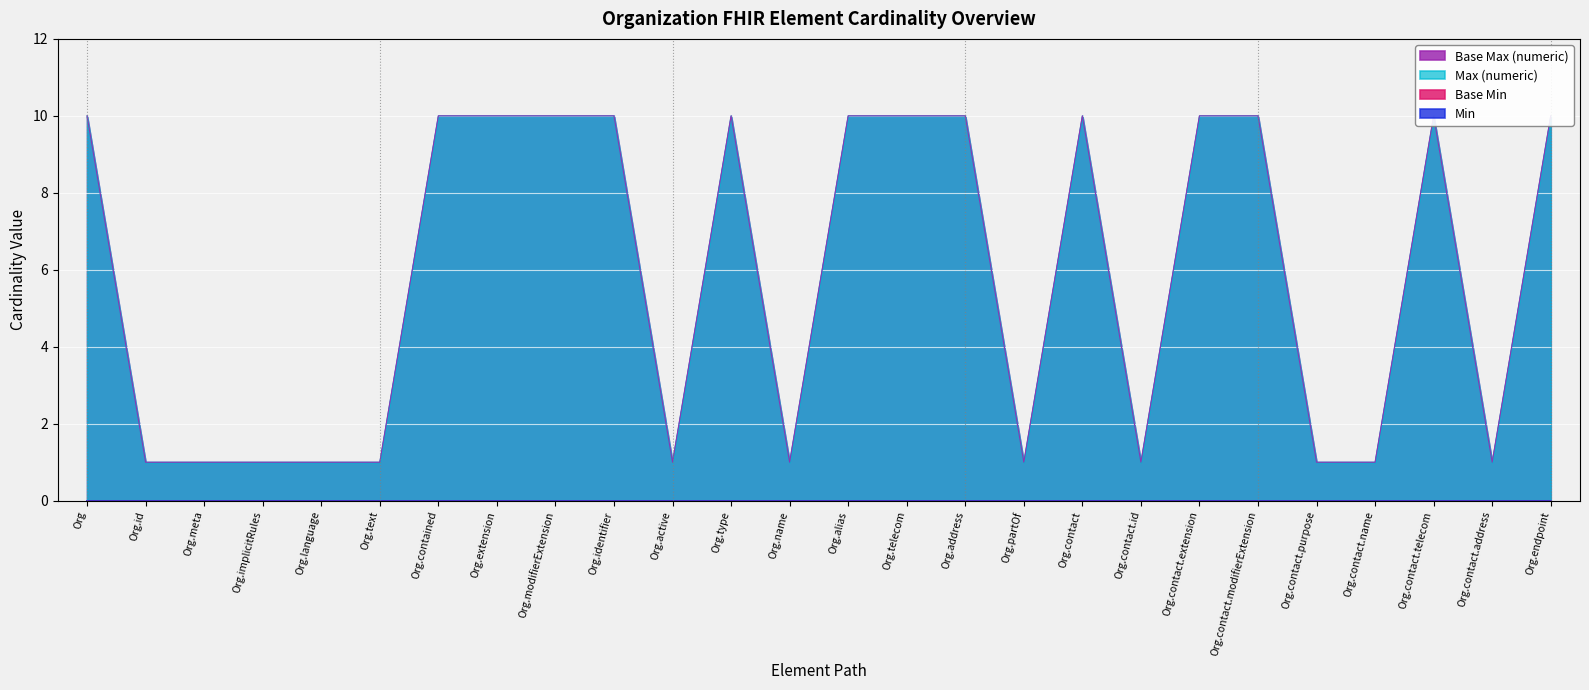

At which label is Max (numeric) closest to 5?

Org.id